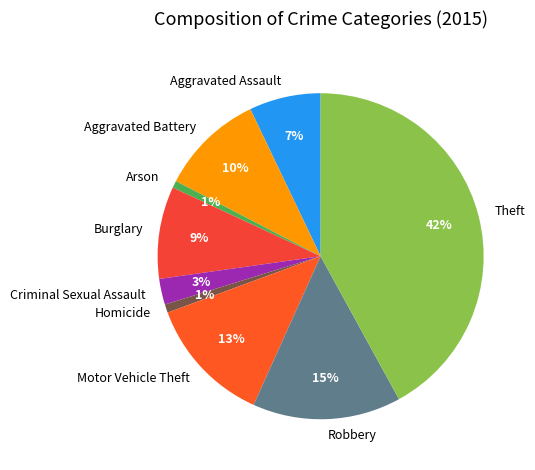

Does any single category account for the majority?

No